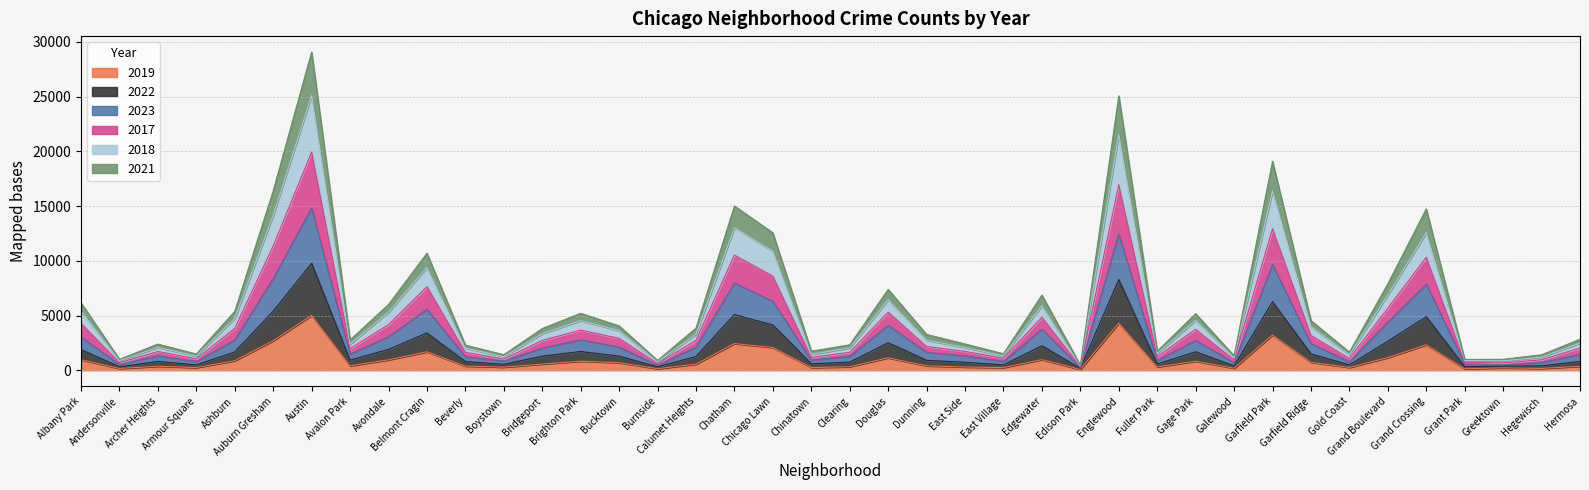

What is the label of the 9th point from the right?

Garfield Park